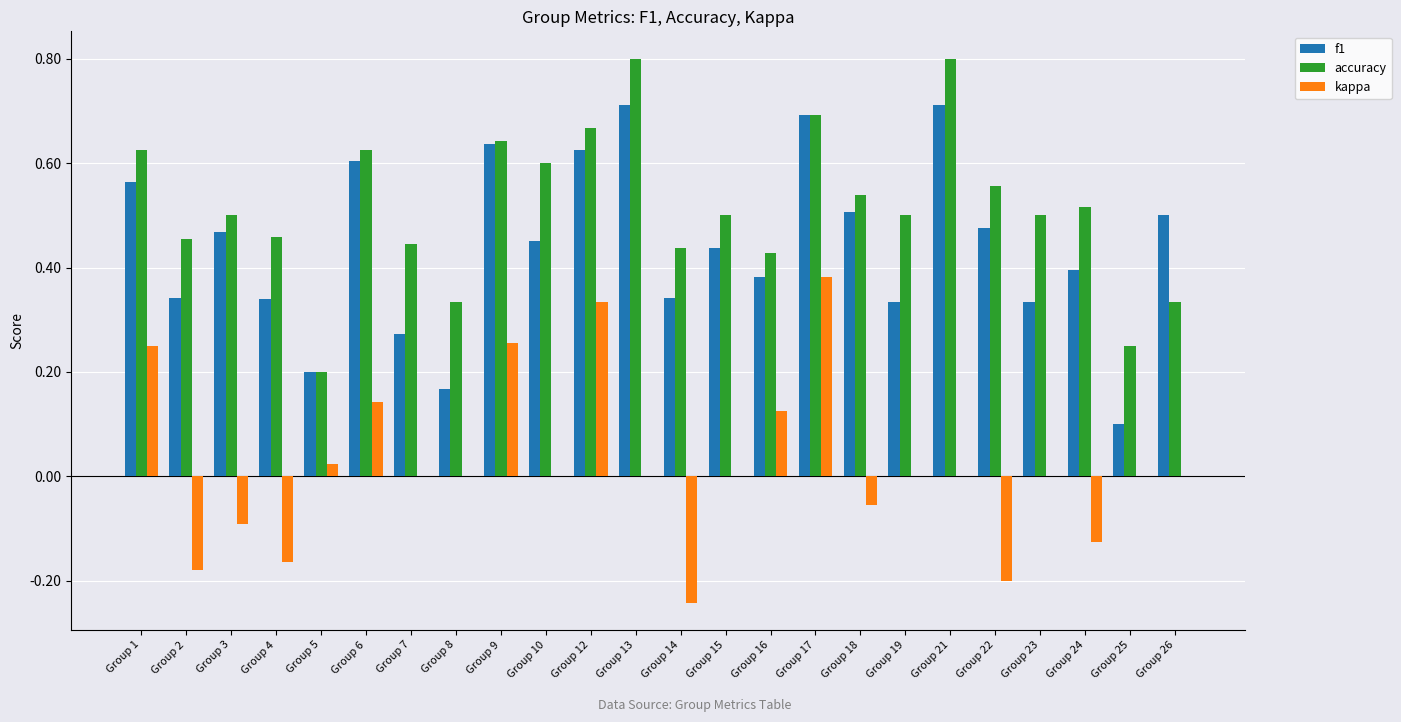

What is the maximum value shown in the chart?

0.8